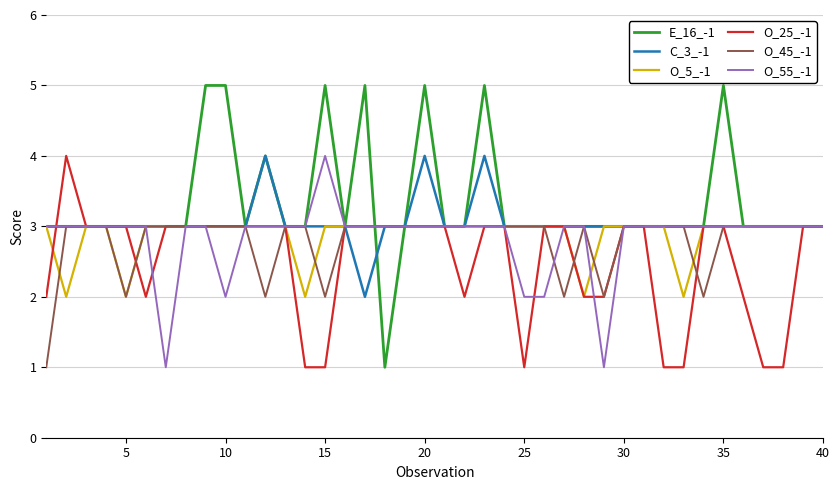

How many lines are shown in the chart?

6